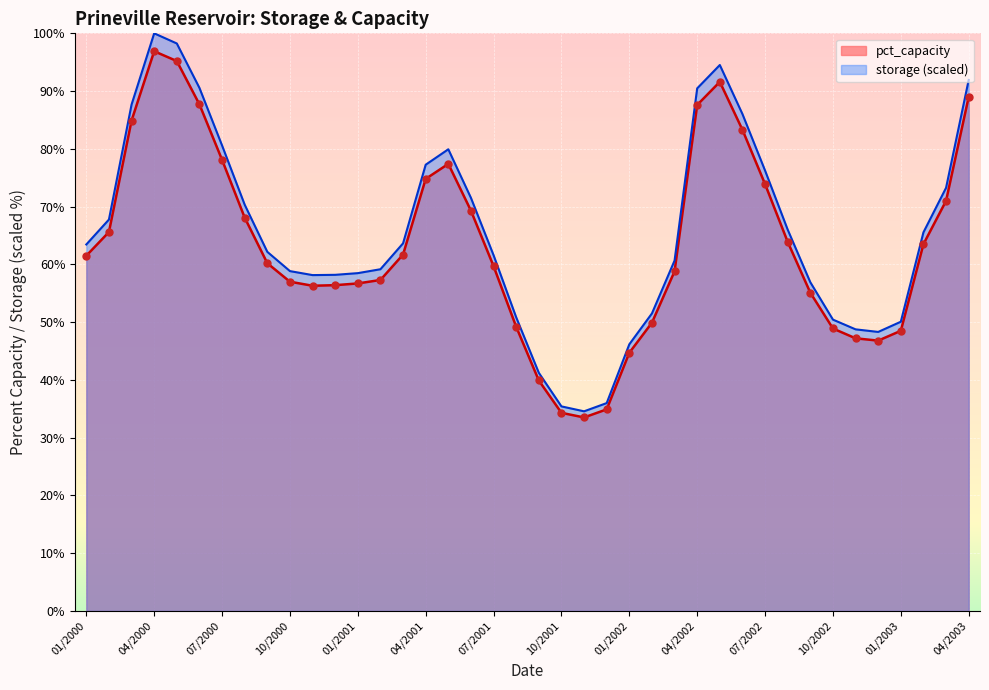

Which series contains the lowest Y value?

pct_capacity